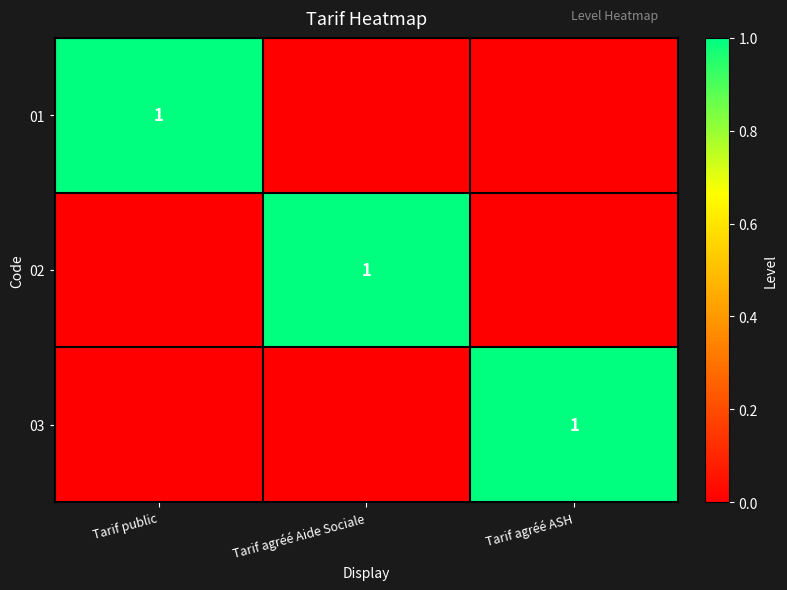

The value of 02 at Tarif agréé Aide Sociale is 1. True or false?

True